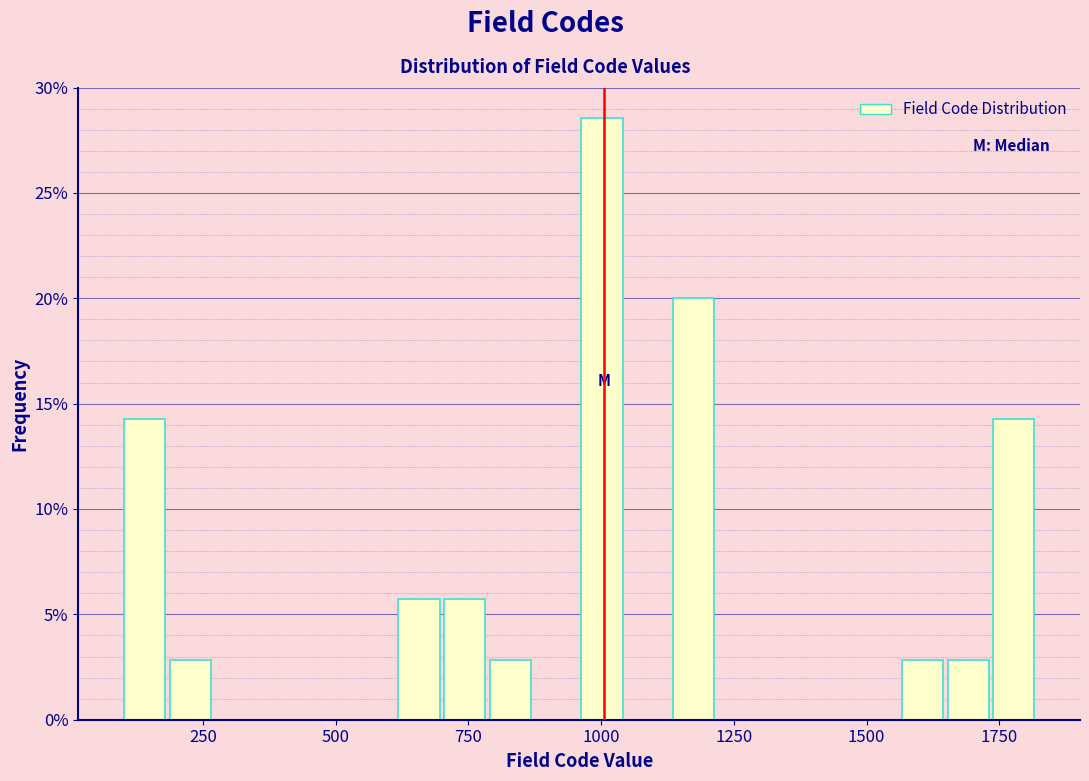

Around what value on the x-axis is the tallest bar? Give the approximate position of its centre, as read against the axis.

1000